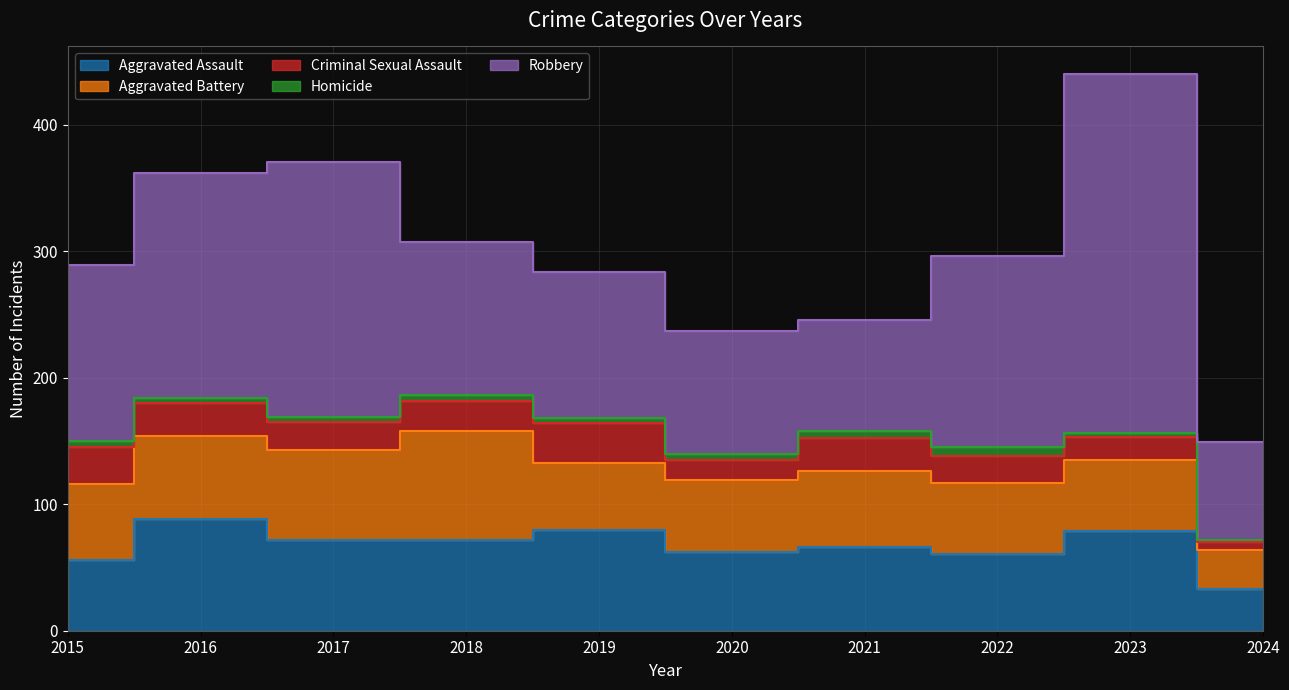

How many data points in Criminal Sexual Assault are less than 24?

5